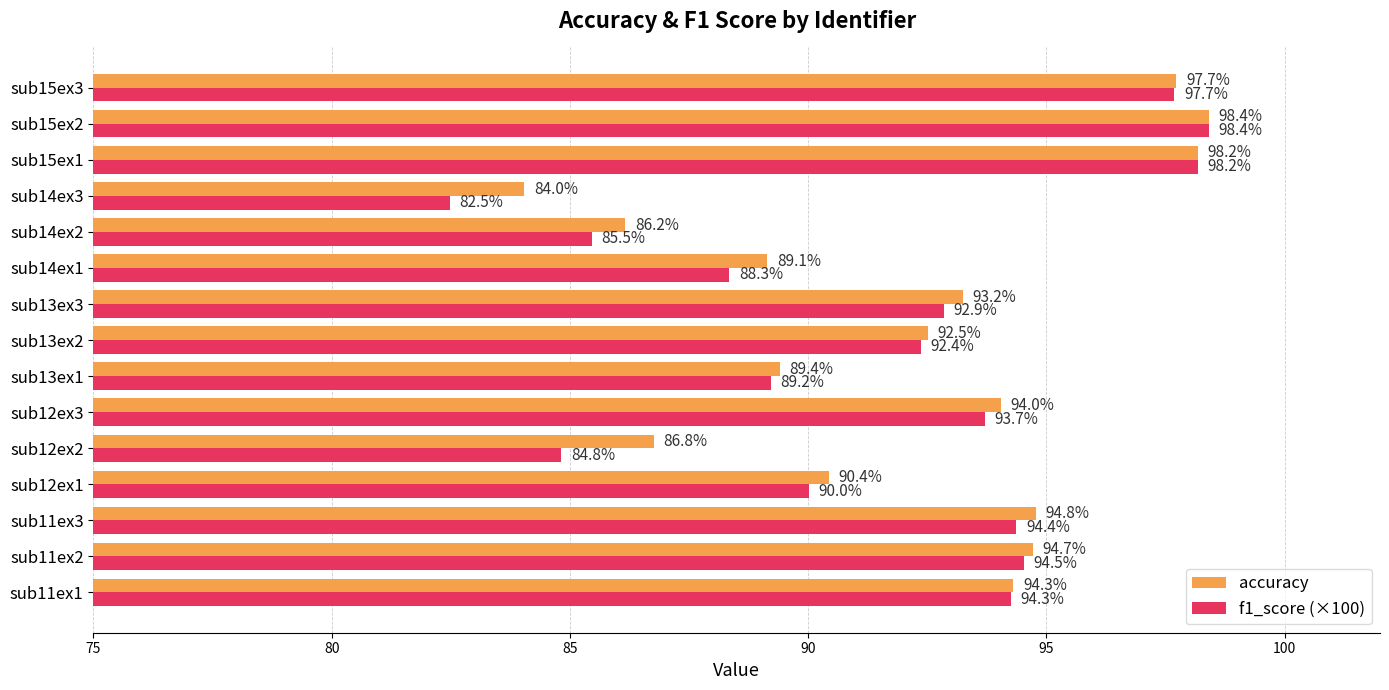

What is the minimum value shown in the chart?

82.5